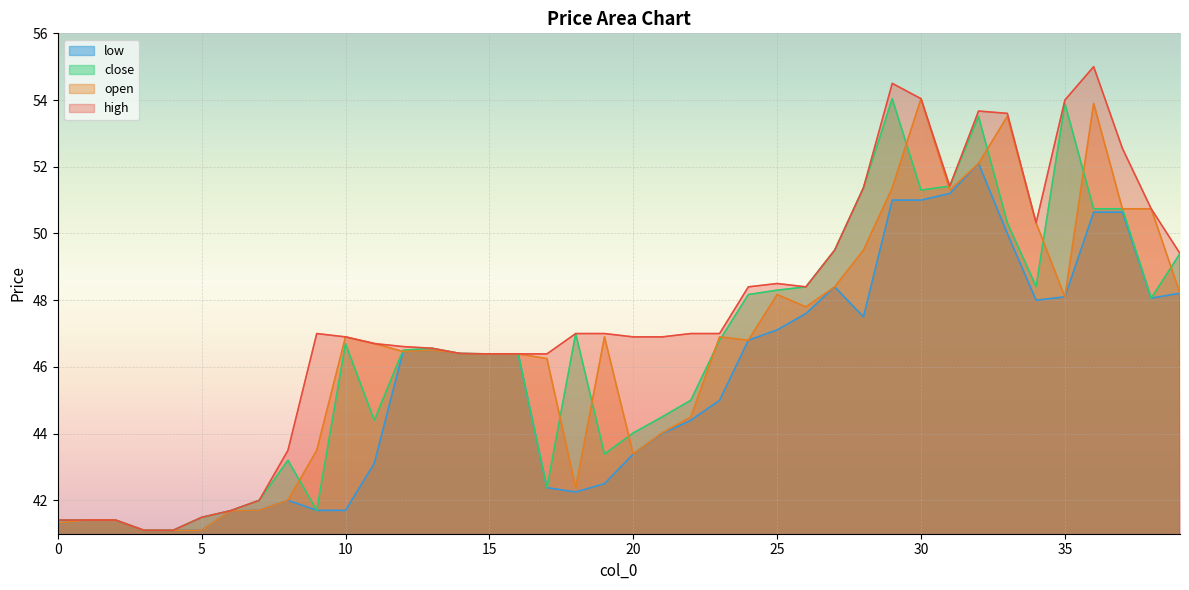

Reading left to right, what are all the values shown in this chart?

open: 41.3	41.4	41.4	41.1	41.1	41.1	41.7	41.7	42.0	43.5	46.9	46.7	46.5	46.5	46.4	46.4	46.4	46.2	42.4	46.9	43.4	44.0	44.5	46.9	46.8	48.2	47.8	48.4	49.5	51.4	54.0	51.3	52.1	53.5	50.3	48.1	53.9	50.7	50.7	48.2
high: 41.4	41.4	41.4	41.1	41.1	41.5	41.7	42.0	43.5	47.0	46.9	46.7	46.6	46.6	46.4	46.4	46.4	46.4	47.0	47.0	46.9	46.9	47.0	47.0	48.4	48.5	48.4	49.5	51.4	54.5	54.0	51.4	53.7	53.6	50.3	54.0	55.0	52.5	50.7	49.4
close: 41.4	41.4	41.4	41.1	41.1	41.5	41.7	42.0	43.2	41.7	46.7	44.4	46.5	46.6	46.4	46.4	46.4	42.4	47.0	43.4	44.0	44.5	45.0	46.8	48.2	48.3	48.4	49.5	51.4	54.0	51.3	51.4	53.5	50.3	48.4	53.9	50.7	50.7	48.1	49.4
low: 41.3	41.4	41.4	41.1	41.1	41.1	41.7	41.7	42.0	41.7	41.7	43.1	46.5	46.5	46.4	46.4	46.4	42.4	42.2	42.5	43.4	44.0	44.4	45.0	46.8	47.1	47.6	48.4	47.5	51.0	51.0	51.2	52.1	50.0	48.0	48.1	50.6	50.6	48.1	48.2